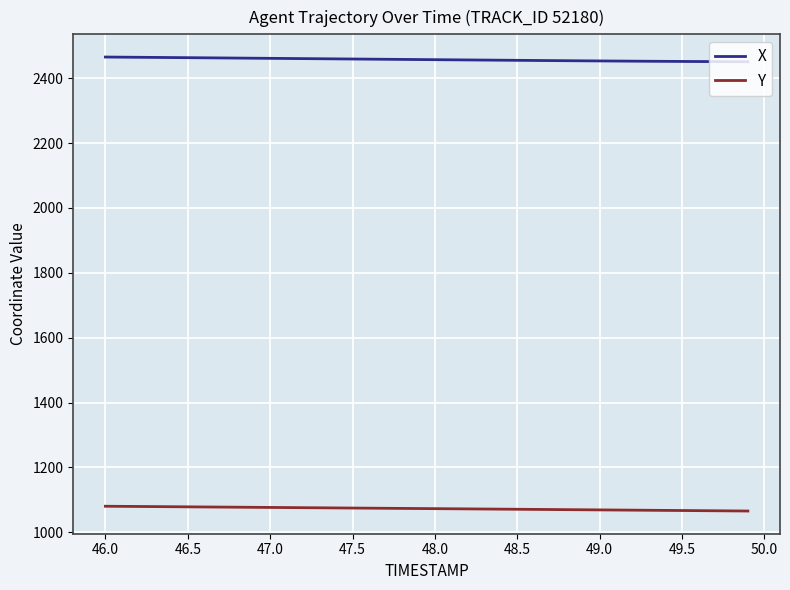

What is the maximum value for Y?

1080.5